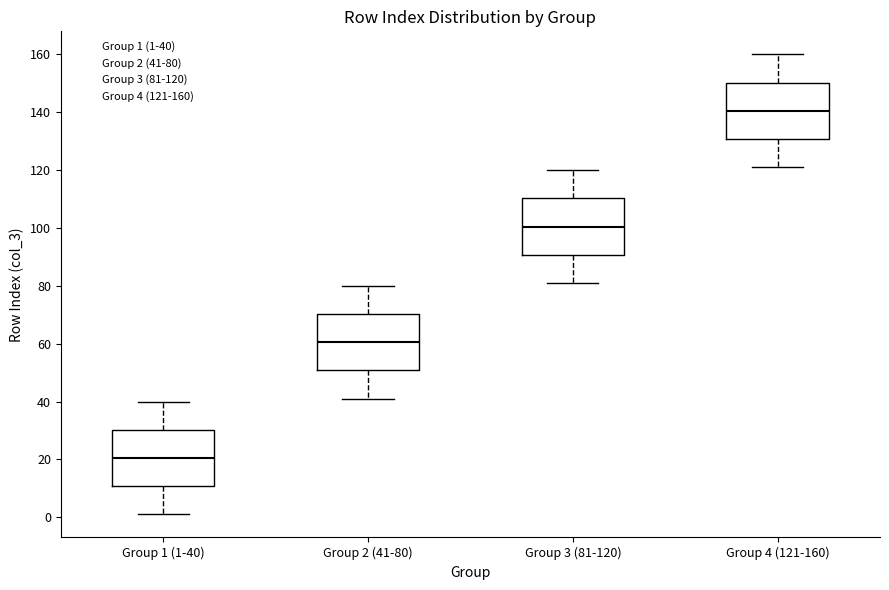

Reading left to right, transcribe this box plot: for each box, give where its median line is, the range the box spans, and where its two whiskers end, as read against the y-axis. The values are not printed on the chart, so give them approximately, as read against the axis.

Group 1 (1-40): median 20, box 10 to 30, whiskers 2 to 40
Group 2 (41-80): median 60, box 50 to 70, whiskers 42 to 80
Group 3 (81-120): median 100, box 90 to 110, whiskers 82 to 120
Group 4 (121-160): median 140, box 130 to 150, whiskers 122 to 160